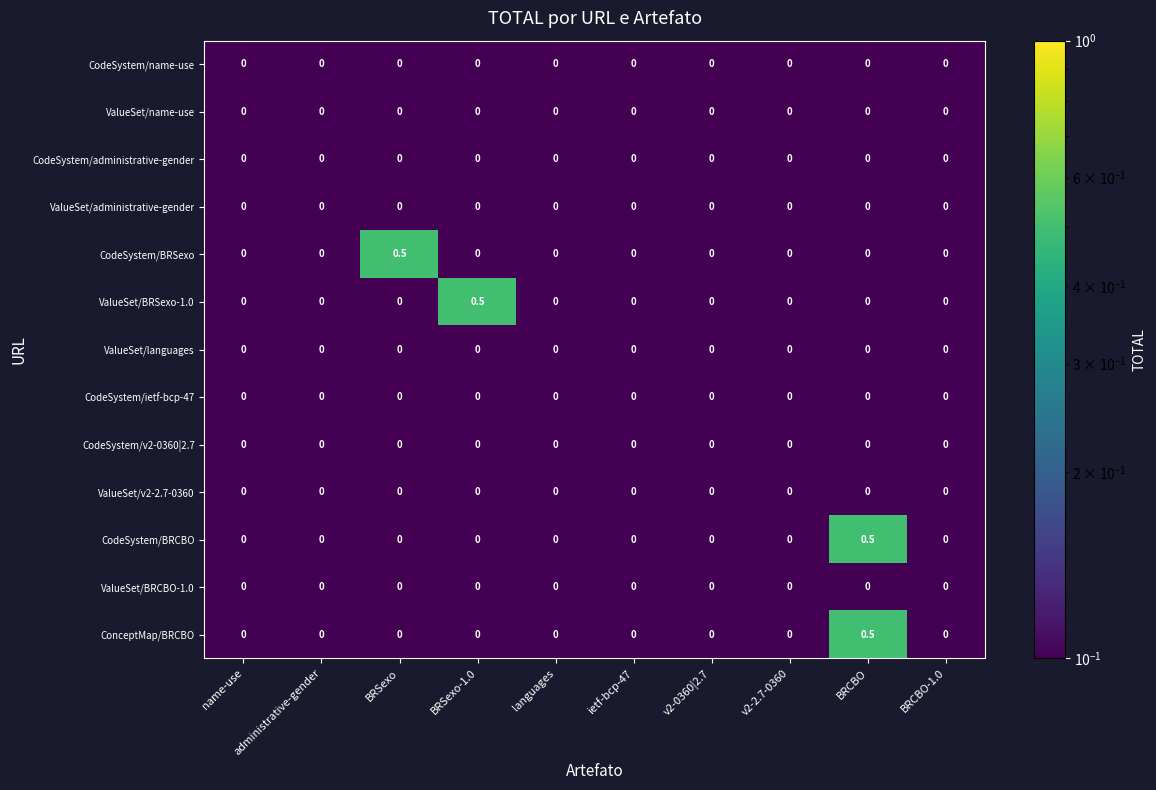

Count the number of categories in the chart.

10